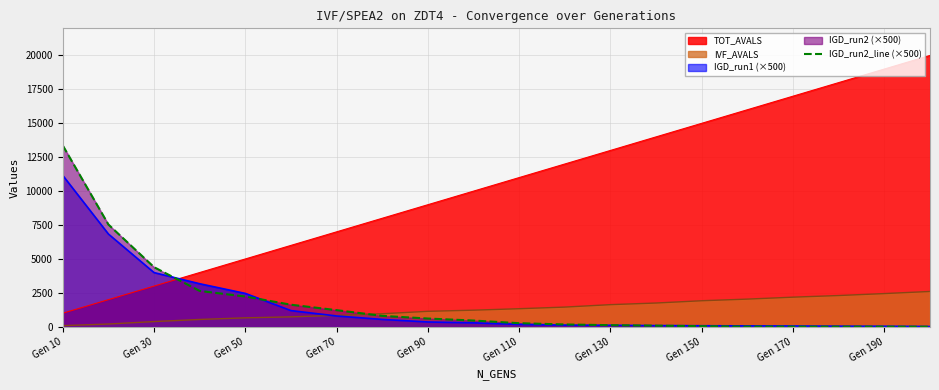

Which series changed the most between Gen 110 and Gen 150?

TOT_AVALS